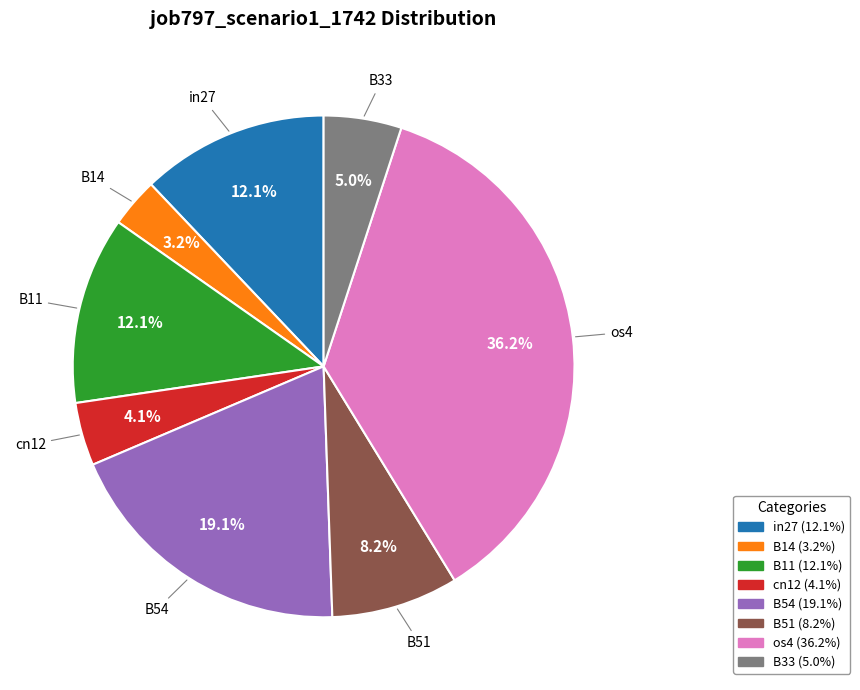

Is it true that B51 is 21% of the pie?

False